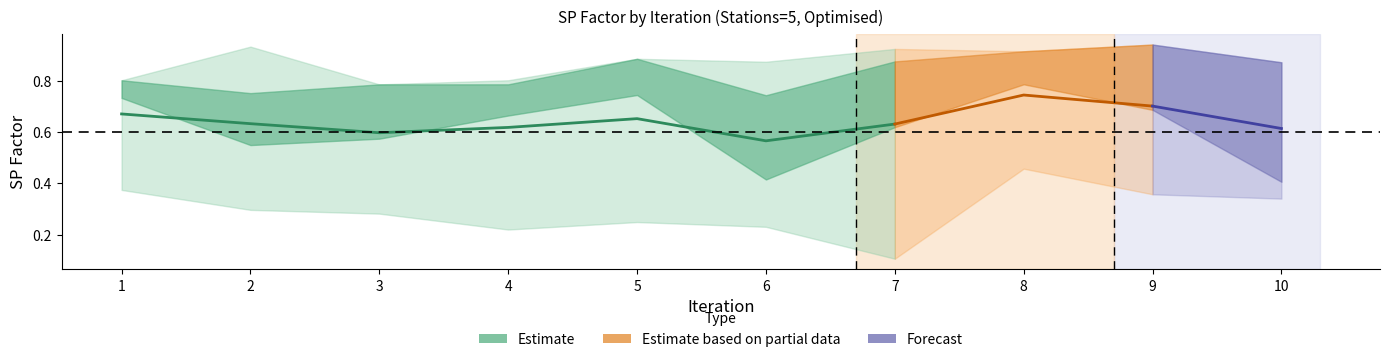

What is the difference between the maximum and second lowest values in the Drones_1_SPFactor series?

0.2